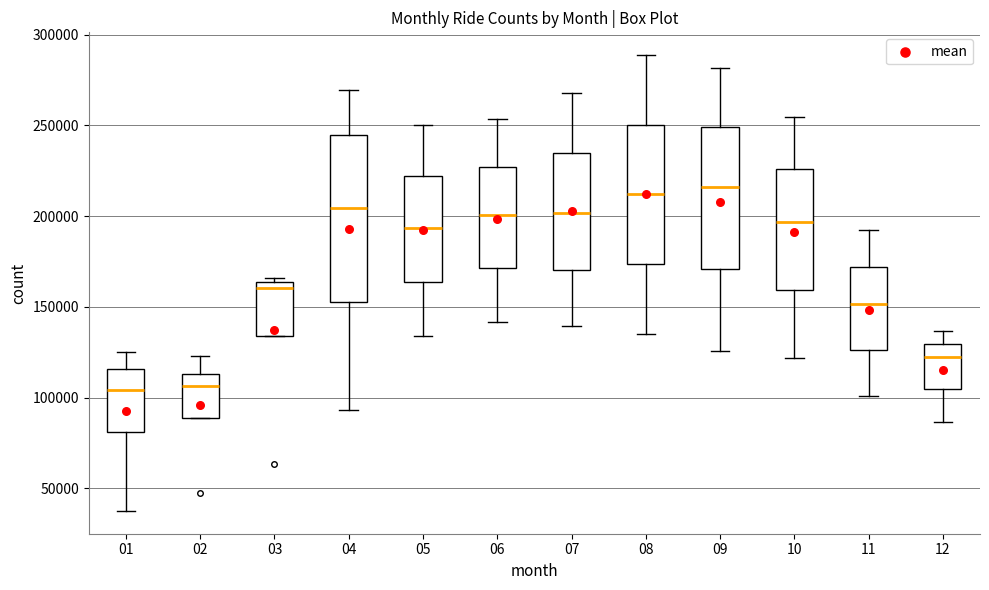

Reading left to right, read every box against the y-axis: the position of its median line, the range the box covers, and the ends of its whiskers. The values are not printed on the chart, so give them approximately, as read against the axis.

01: median 105000, box 80000 to 115000, whiskers 40000 to 125000
02: median 105000, box 90000 to 115000, whiskers 90000 to 125000
03: median 160000, box 135000 to 165000, whiskers 135000 to 165000 (just above the box's upper edge)
04: median 205000, box 155000 to 245000, whiskers 95000 to 270000
05: median 195000, box 165000 to 220000, whiskers 135000 to 250000
06: median 200000, box 170000 to 225000, whiskers 140000 to 255000
07: median 200000, box 170000 to 235000, whiskers 140000 to 270000
08: median 210000, box 175000 to 250000, whiskers 135000 to 290000
09: median 215000, box 170000 to 250000, whiskers 125000 to 280000
10: median 195000, box 160000 to 225000, whiskers 120000 to 255000
11: median 150000, box 125000 to 170000, whiskers 100000 to 190000
12: median 125000, box 105000 to 130000, whiskers 85000 to 135000